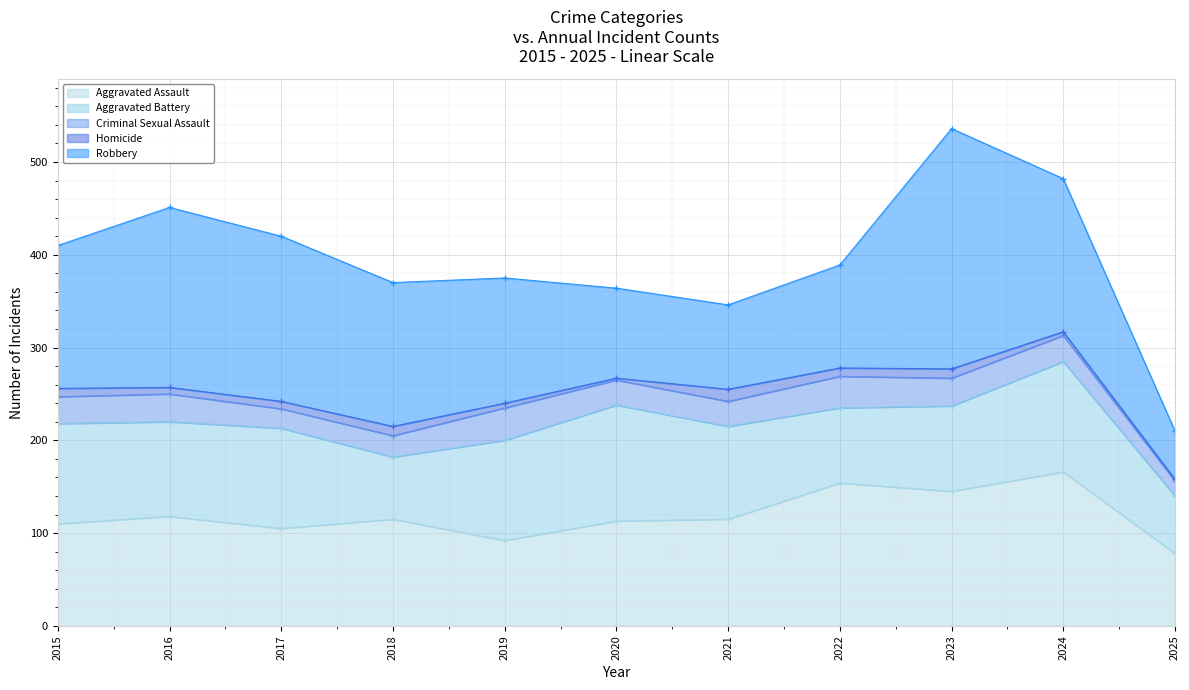

Reading right to left, extract all data points from this chart.

Aggravated Assault: 78	166	145	154	115	113	92	115	105	118	110
Aggravated Battery: 62	119	92	81	100	125	108	67	108	102	108
Criminal Sexual Assault: 16	28	30	34	27	27	35	23	21	30	29
Homicide: 2	4	10	9	13	2	5	10	8	7	9
Robbery: 52	165	259	111	91	97	135	155	178	194	154